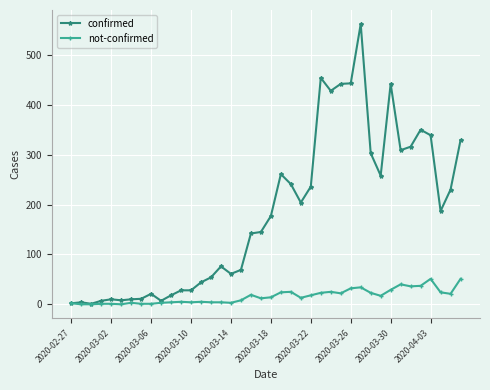

What is the maximum value shown in the chart?

562